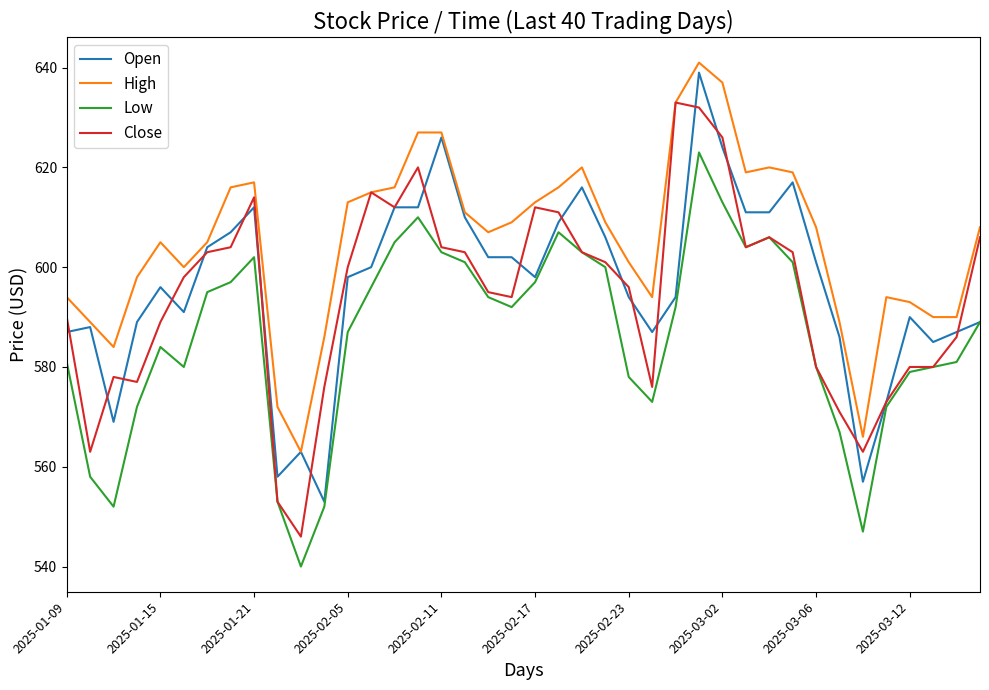

Is it true that Open equals 848 at 2025-03-02?

False